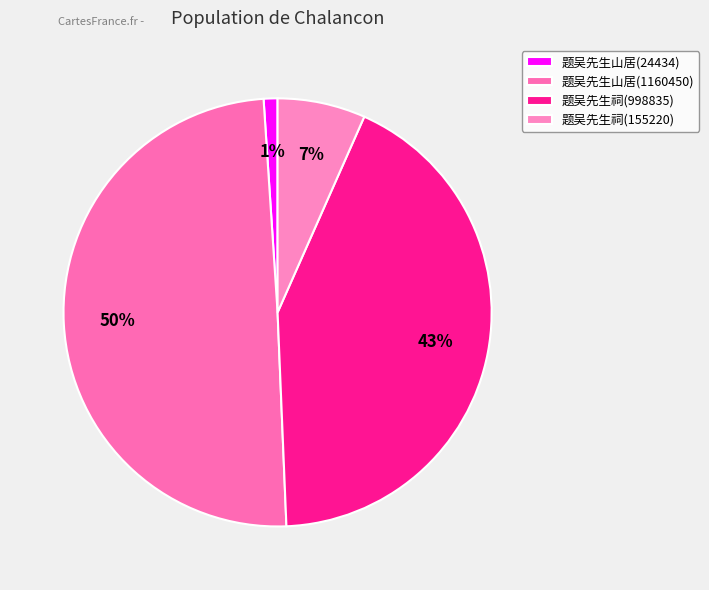

Does any single category account for the majority?

No